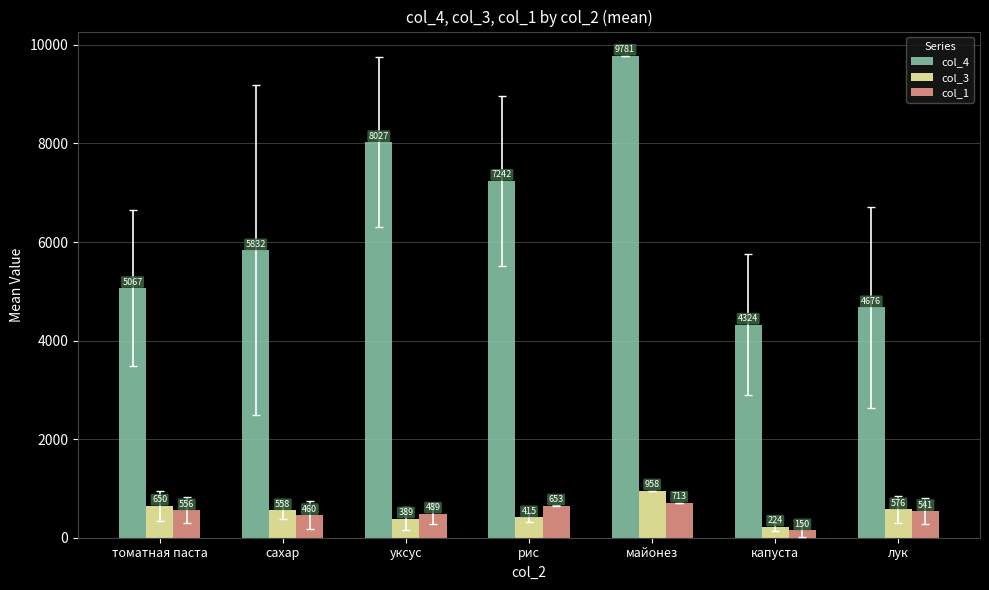

What is the label of the 6th bar from the left?

капуста